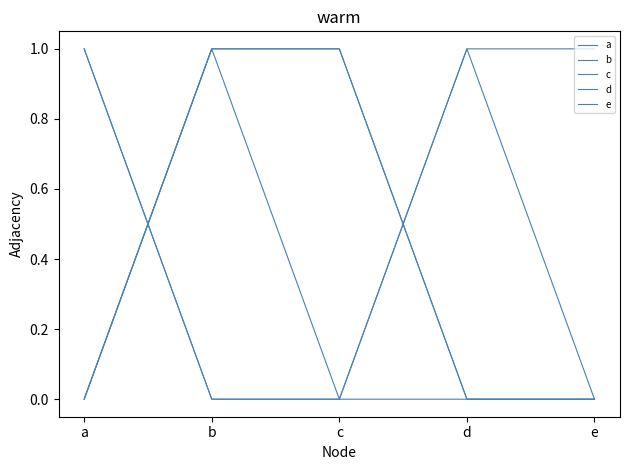

Is the value of c at c greater than the value of a at d?

No